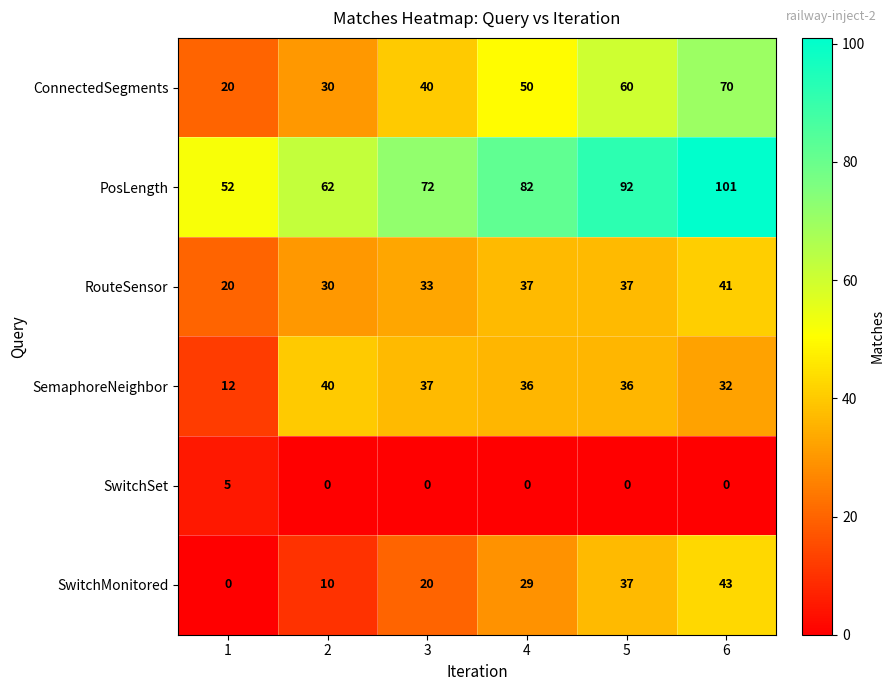

Which series changed the most between 1 and 3?

SemaphoreNeighbor